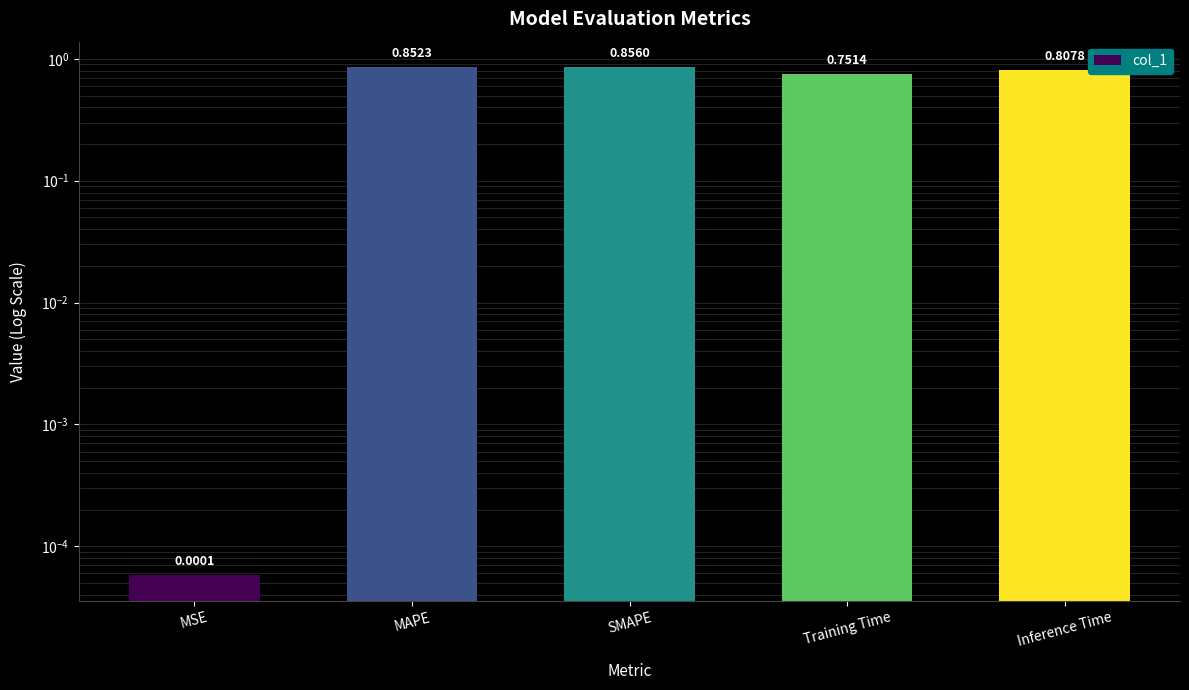

Rank the categories by value from highest to lowest.

SMAPE, MAPE, Inference Time, Training Time, MSE